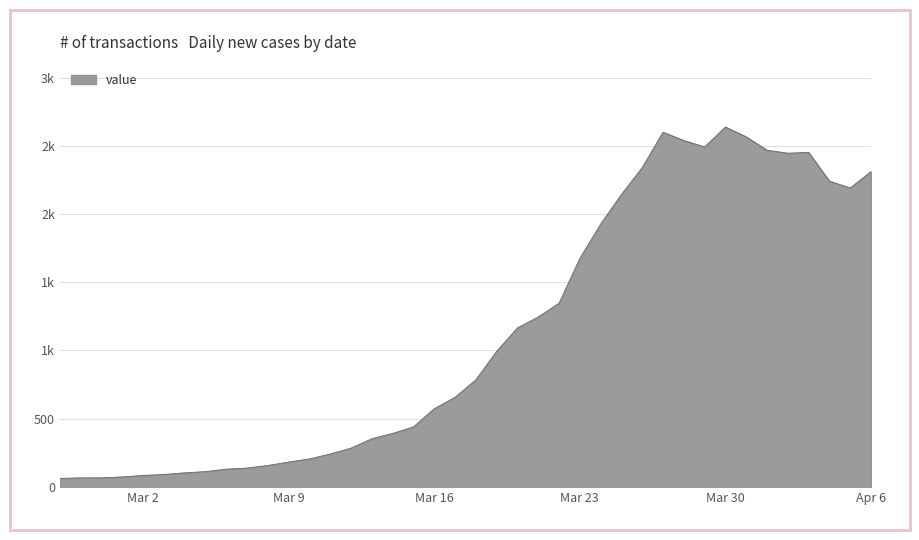

True or false: there are more than 1 points higher than both neighbors.

True